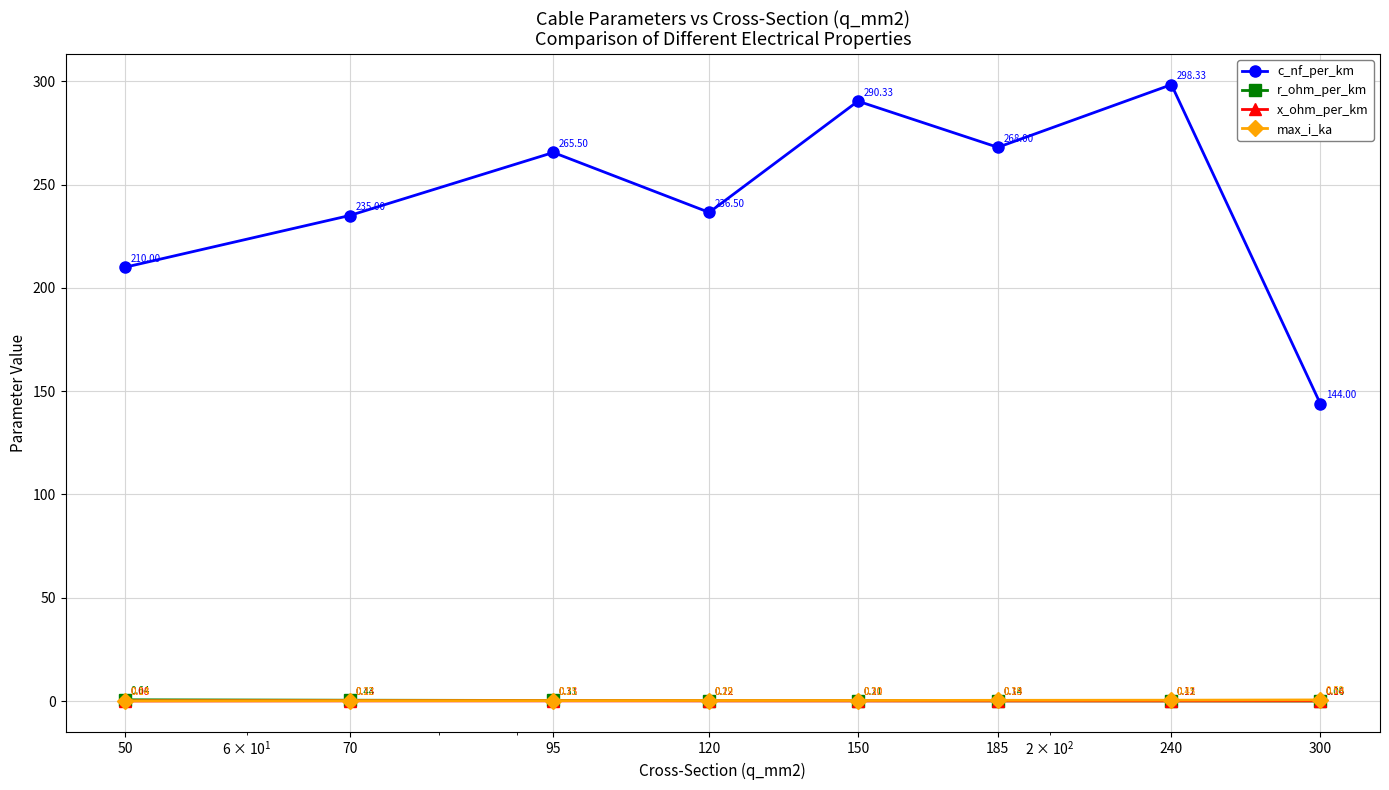

List the series in order of their peak value, highest first.

c_nf_per_km, r_ohm_per_km, max_i_ka, x_ohm_per_km